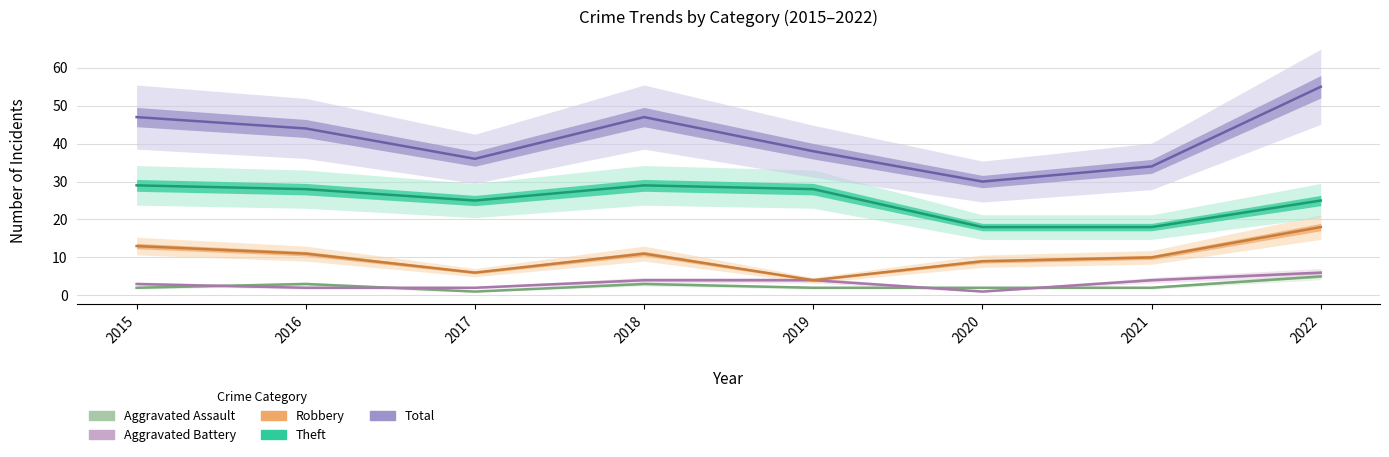

The value of Aggravated Battery at 2018 is 4. True or false?

True